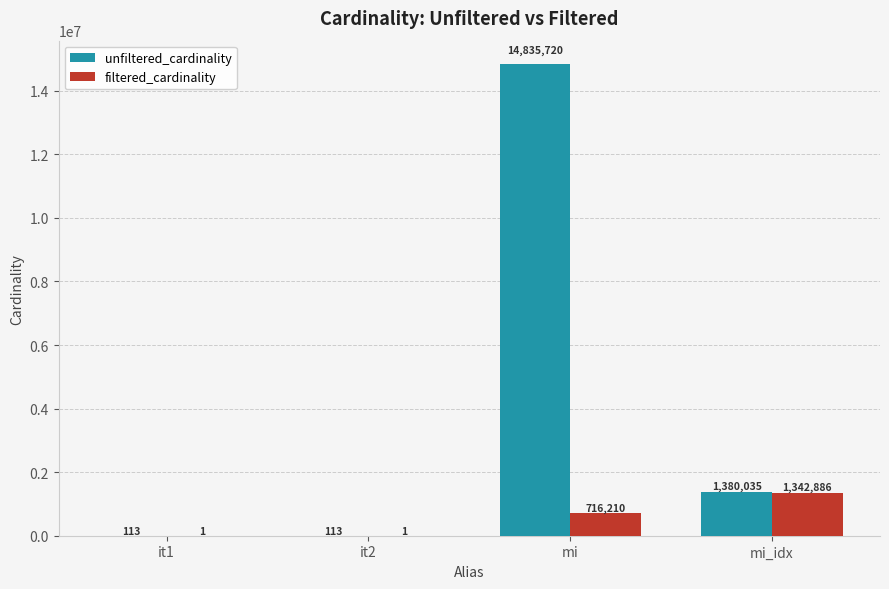

Is the value of unfiltered_cardinality at mi greater than the value of filtered_cardinality at it2?

Yes